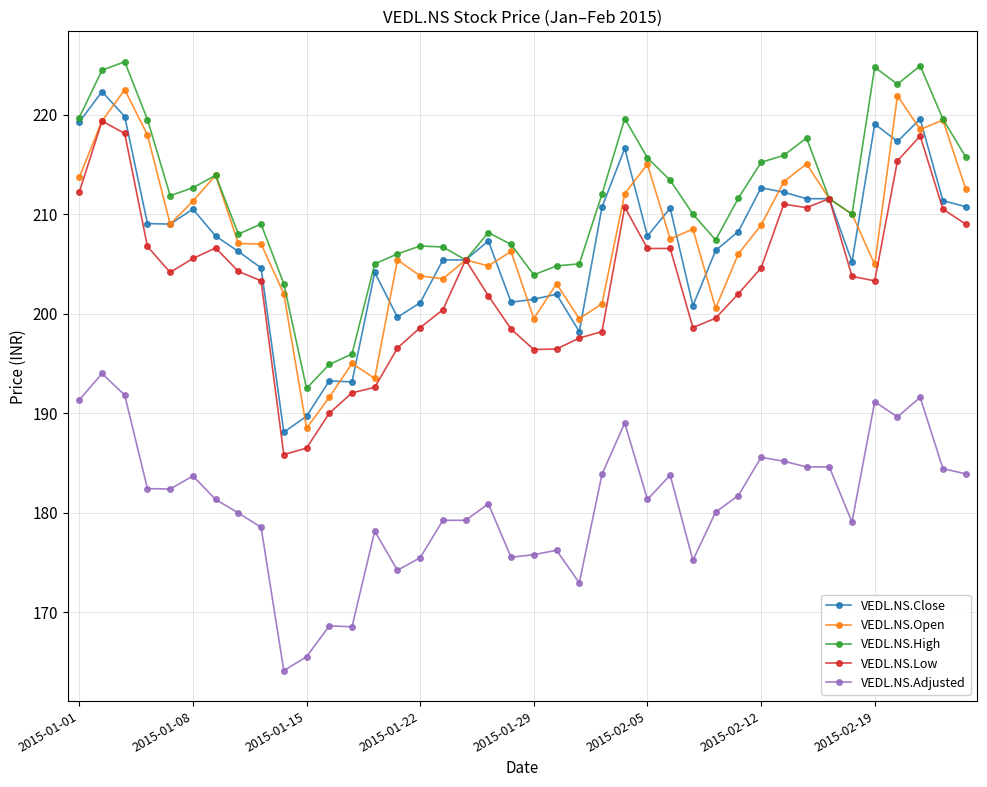

What is the value of the VEDL.NS.Close point at the 24th from the left?

210.7